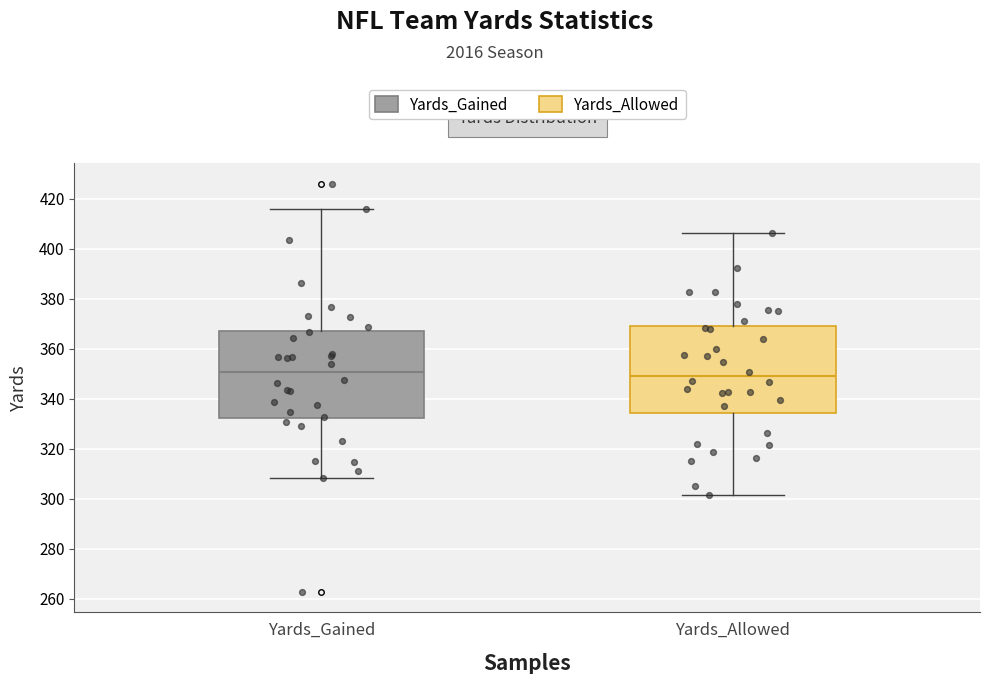

Reading left to right, transcribe this box plot: for each box, give where its median line is, the range the box spans, and where its two whiskers end, as read against the y-axis. The values are not printed on the chart, so give them approximately, as read against the axis.

Yards_Gained: median 350, box 332 to 368, whiskers 308 to 416
Yards_Allowed: median 348, box 334 to 370, whiskers 302 to 406